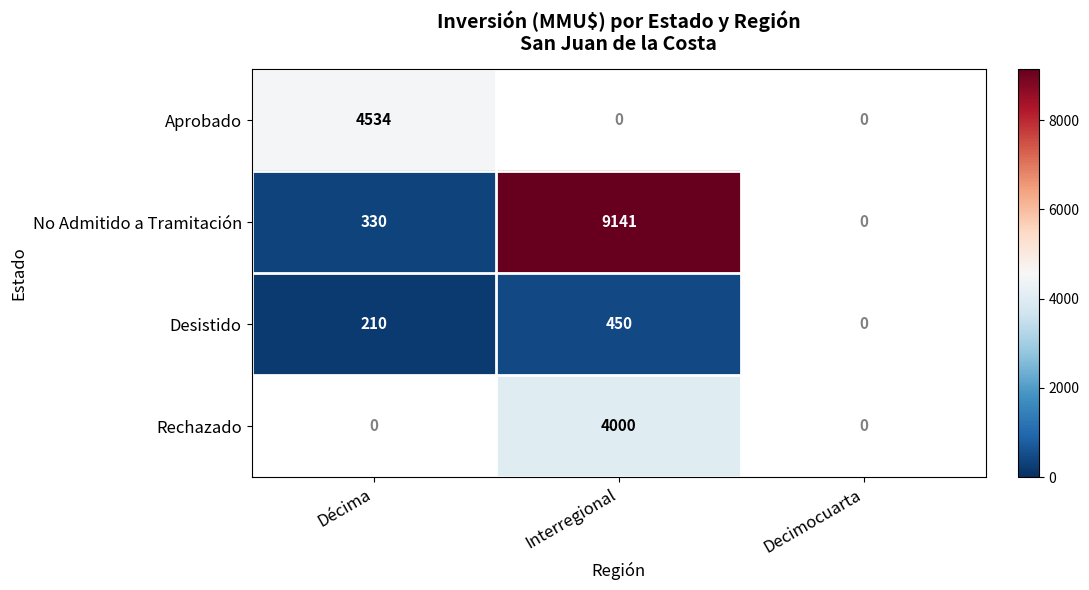

What is the difference between the Desistido values at Interregional and Décima?

240